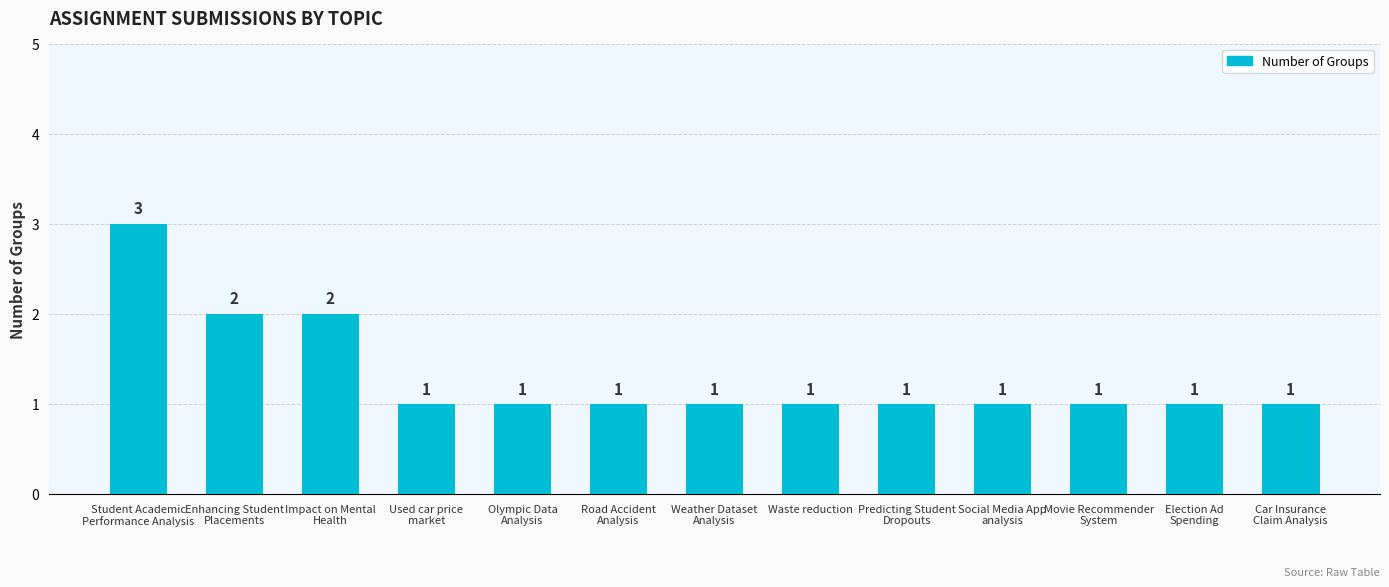

Count the values in the range 1 to 2.

12